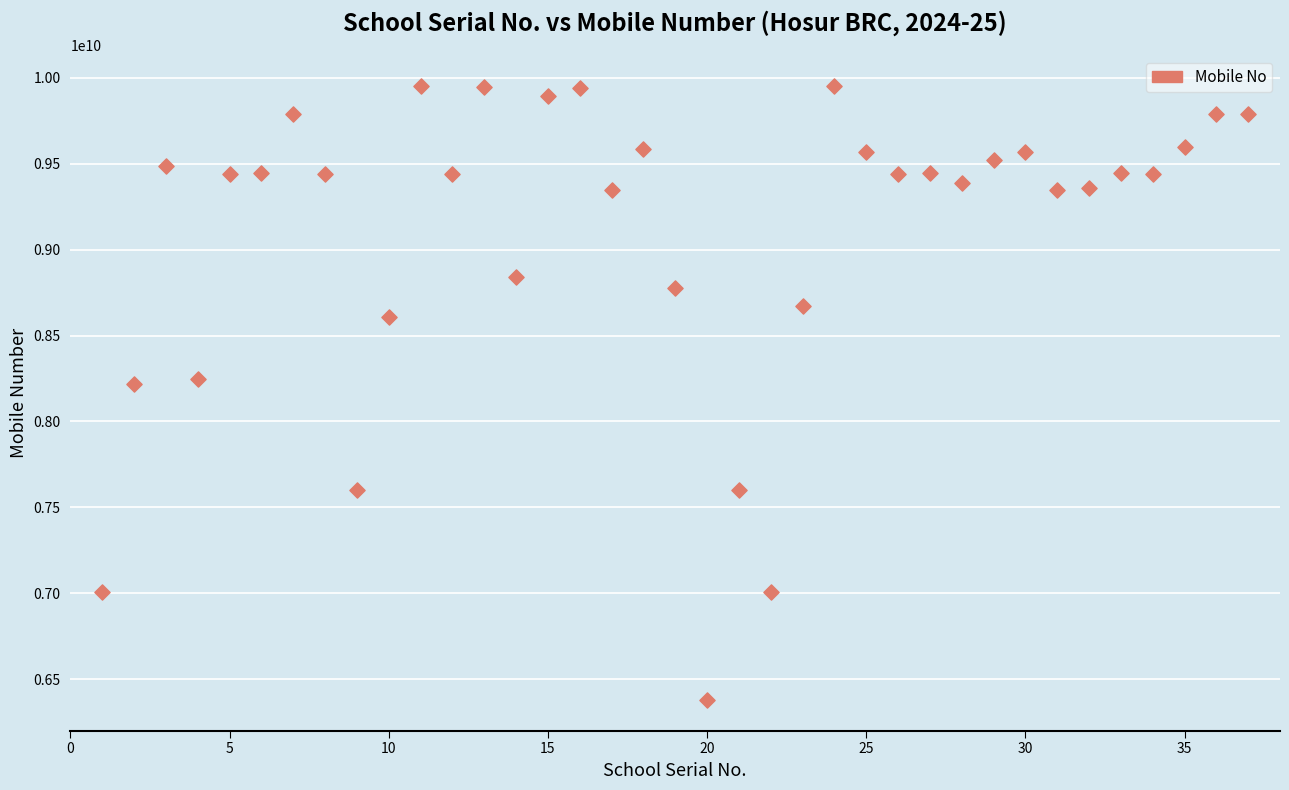

What is the range of X values (max minus min)?

36